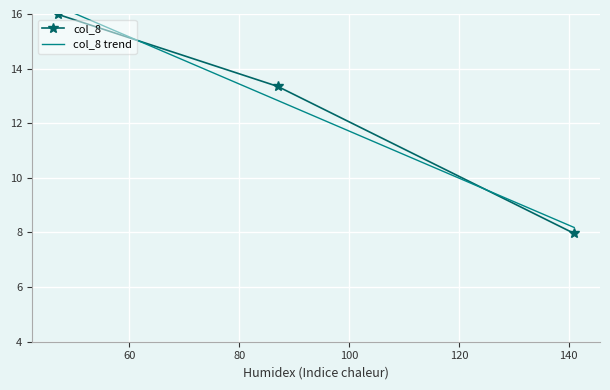

How many series are shown in this chart?

2